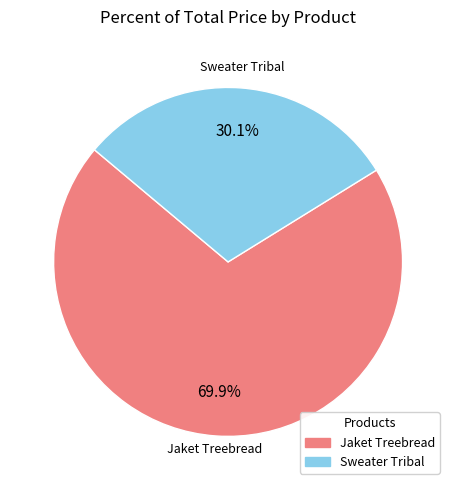

Which slice is the largest?

Jaket Treebread